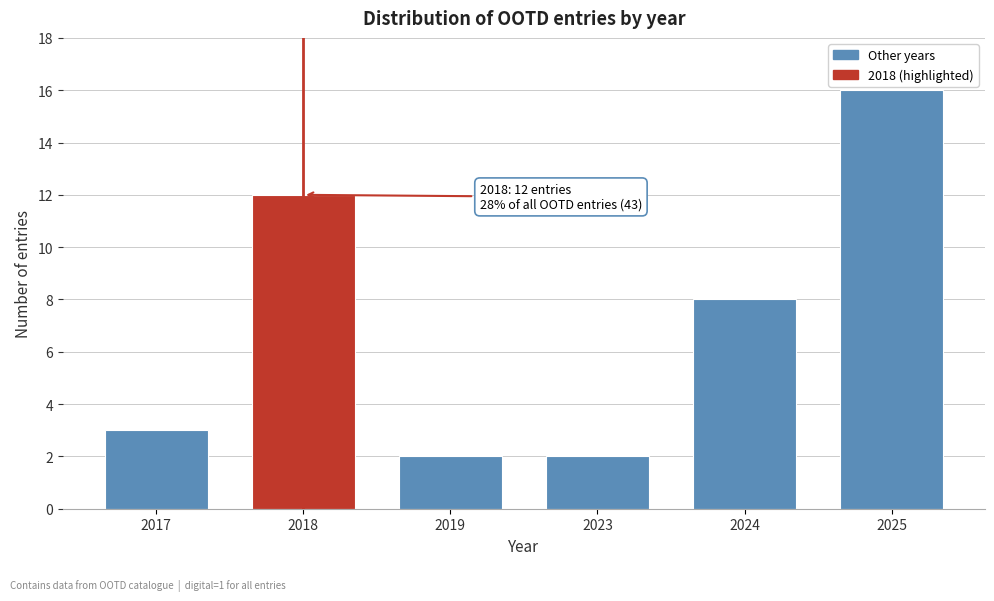

Reading right to left, transcribe all the data shown in this chart.

16	8	2	2	12	3